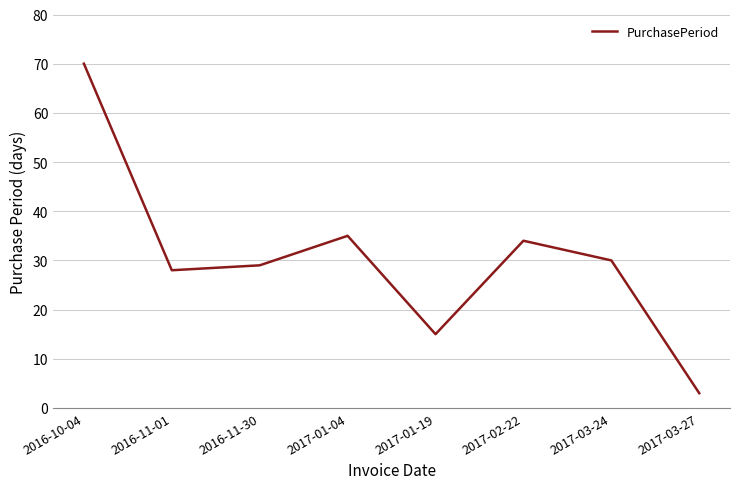

Which category has the lowest value across all series?

2017-03-27